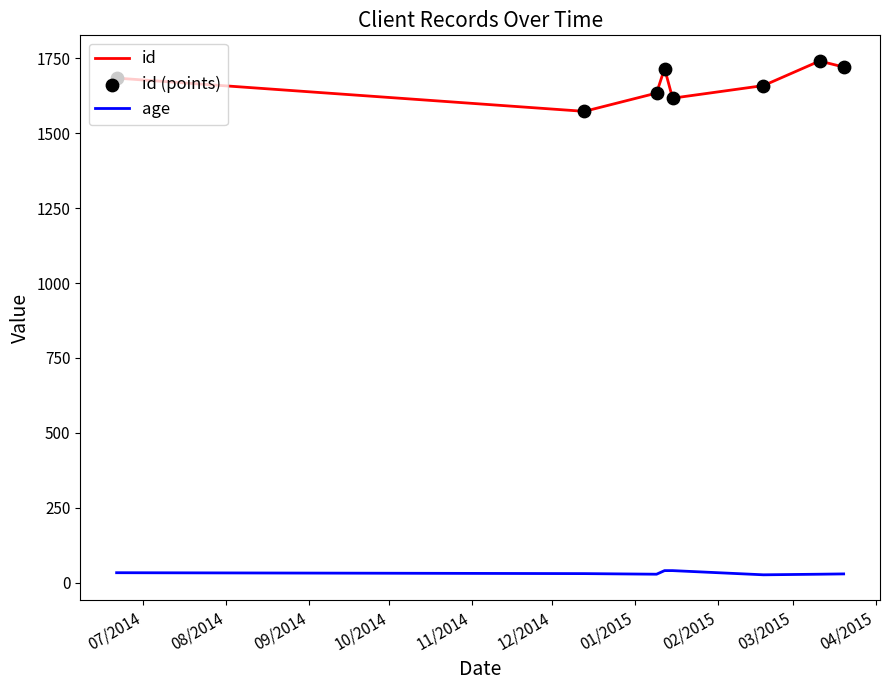

Which series has the largest total across all categories?

id